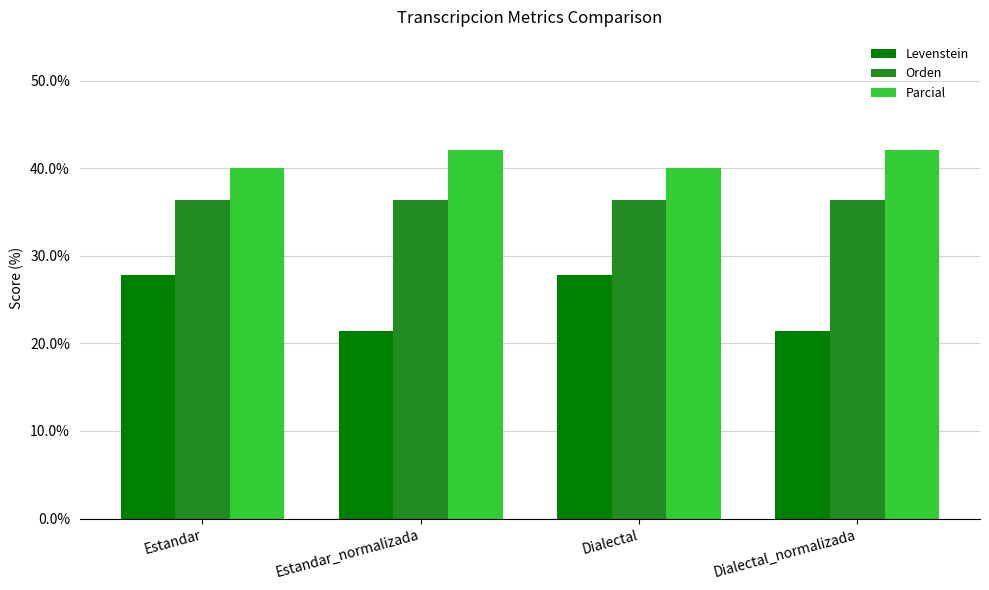

Rank the series by their maximum value, from highest to lowest.

Parcial, Orden, Levenstein